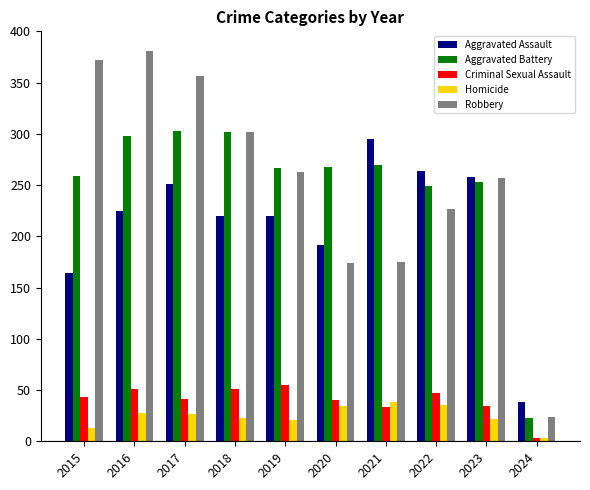

Count the number of categories in the chart.

10